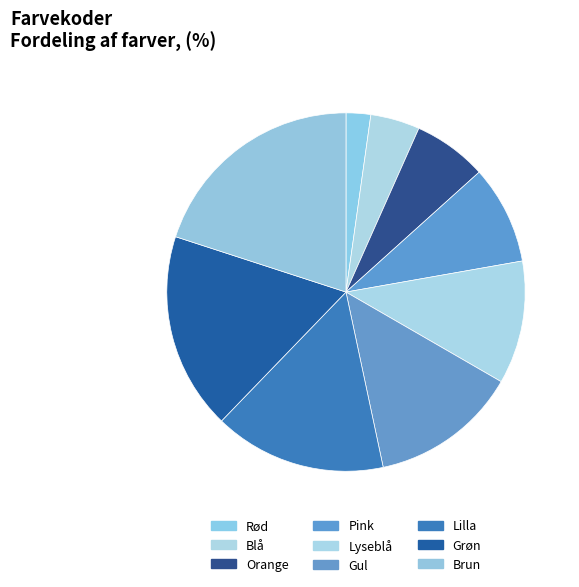

Combined, what portion of the pie is Blå and Lilla?

20.0%